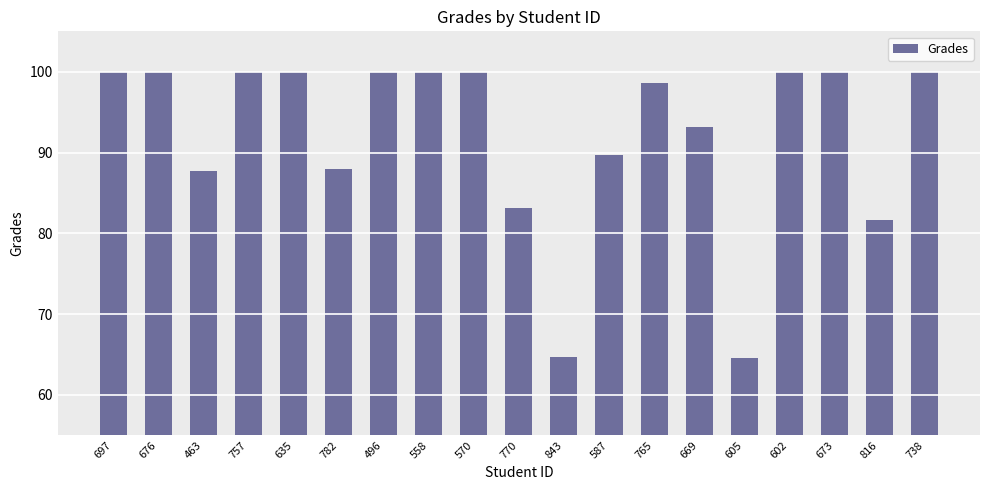

What is the label of the 10th bar from the left?

770